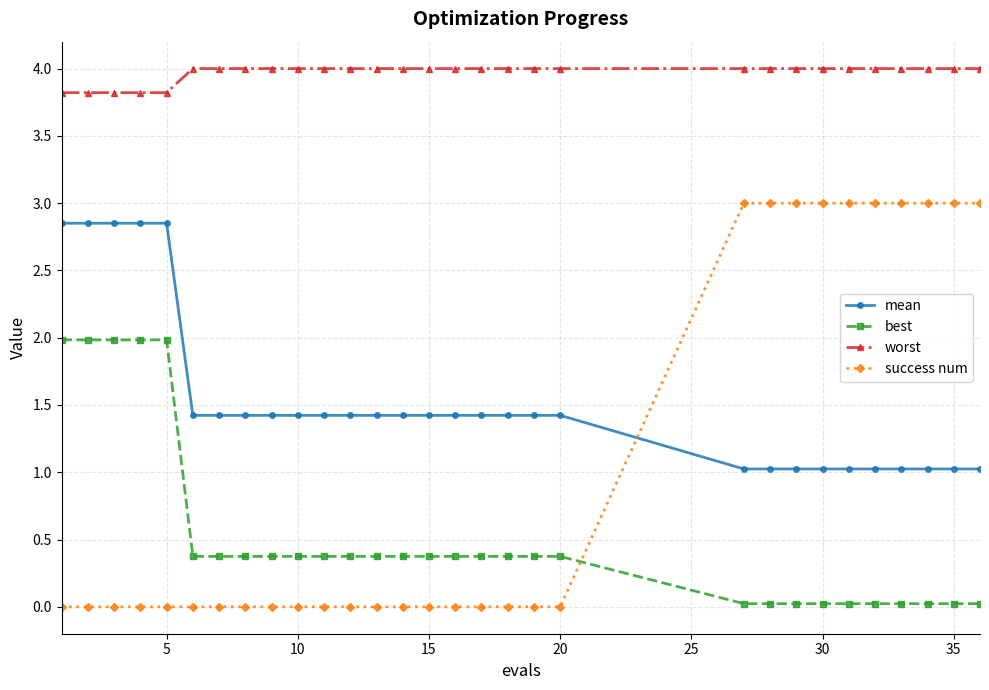

What are all the series names shown in the legend?

mean, best, worst, success num